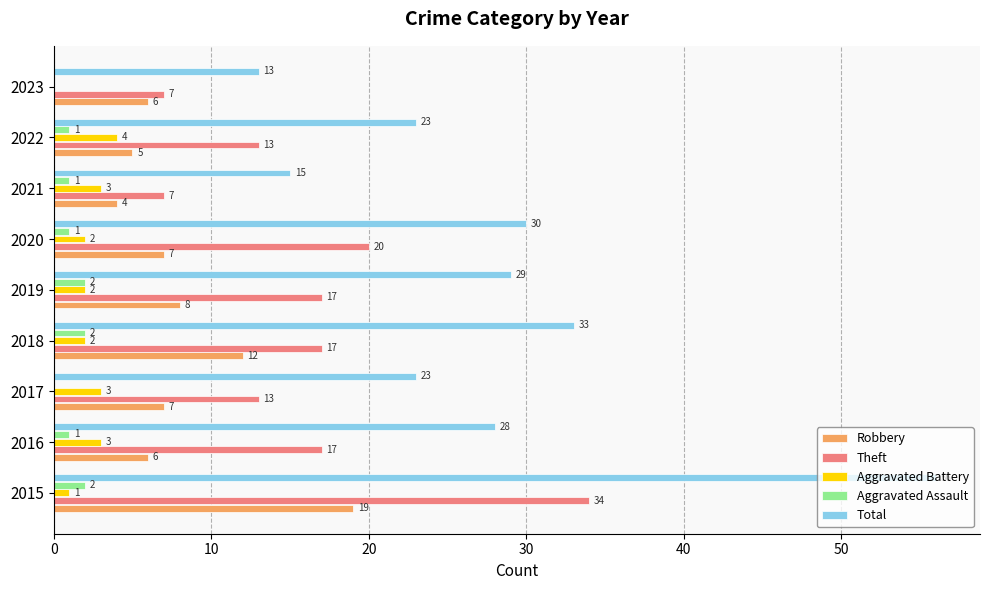

Where is Robbery nearest to the value 11?

2018